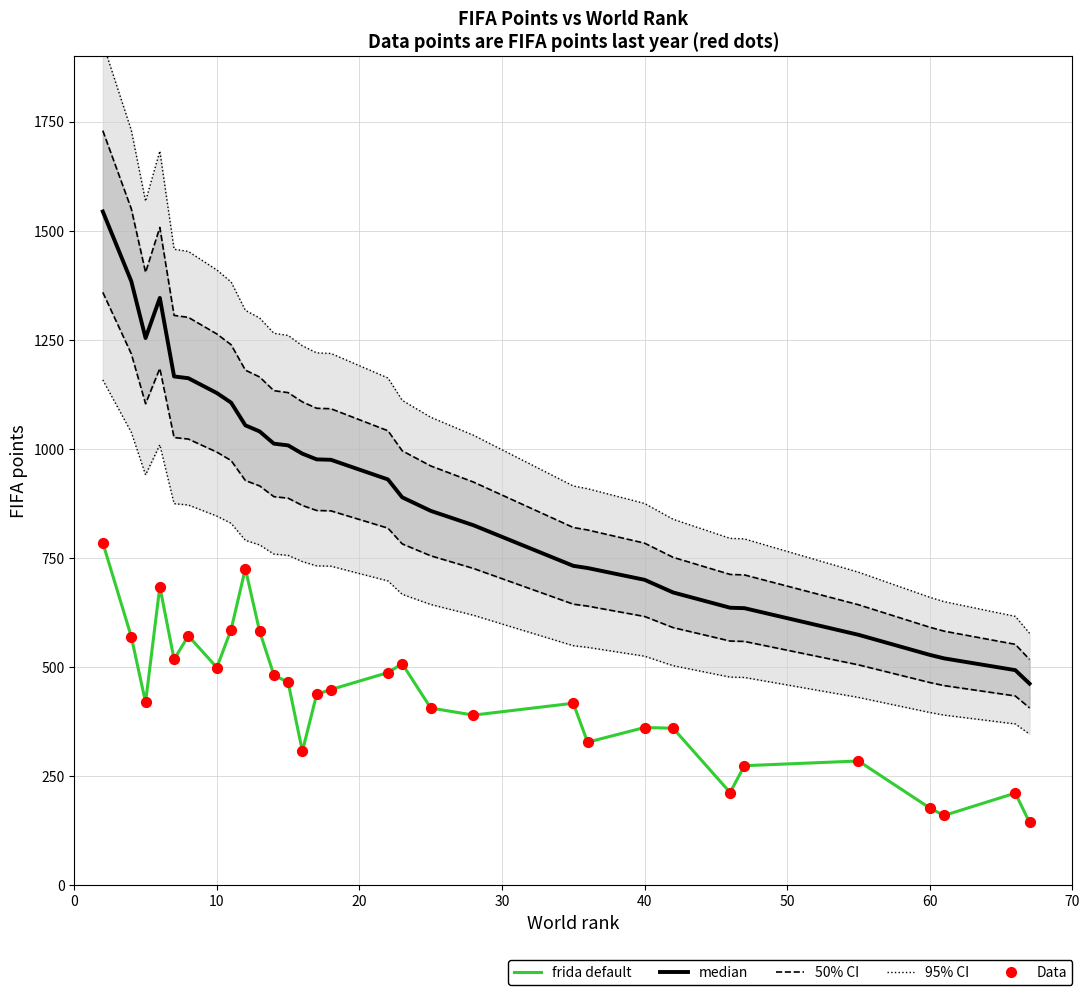

What are all the series names shown in the legend?

50% CI, 95% CI, median, frida default, Data